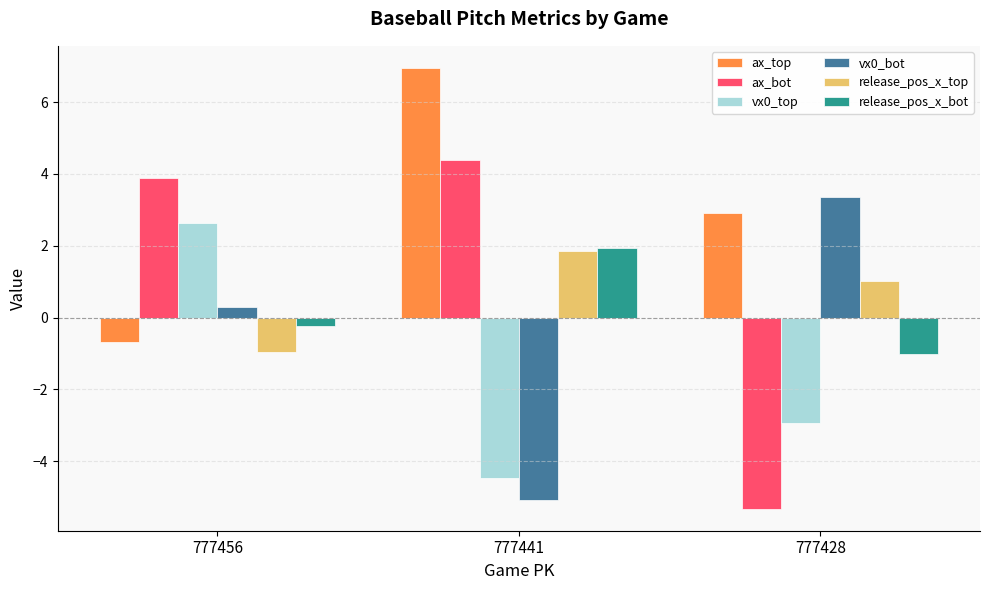

Reading right to left, list all the values displayed in this chart.

ax_top: 2.9	7.0	-0.7
ax_bot: -5.3	4.4	3.9
vx0_top: -2.9	-4.5	2.6
vx0_bot: 3.4	-5.1	0.3
release_pos_x_top: 1.0	1.8	-1.0
release_pos_x_bot: -1.0	1.9	-0.2